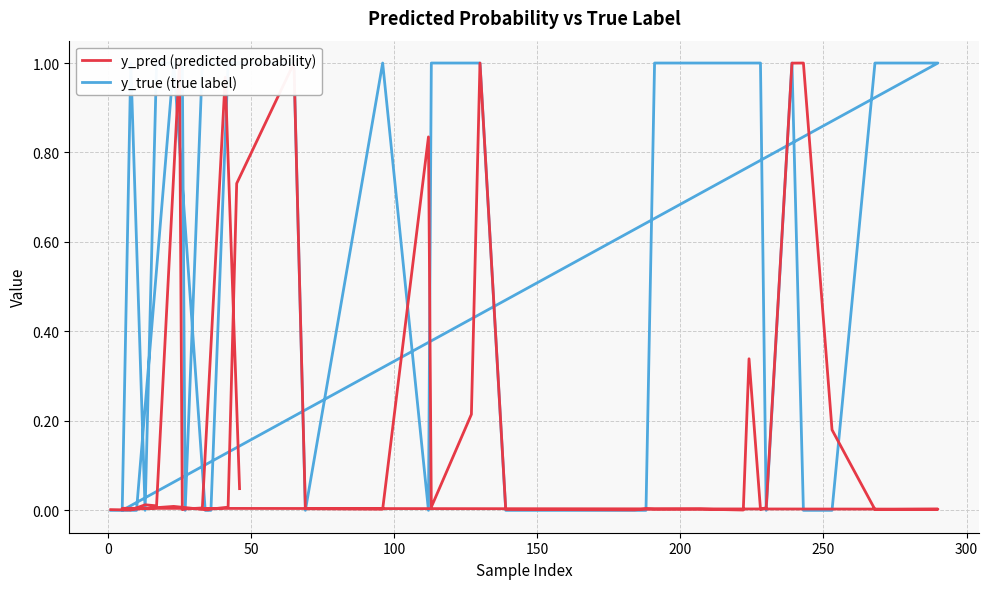

What is the value of the y_pred (predicted probability) point at the 10th from the left?

1.0